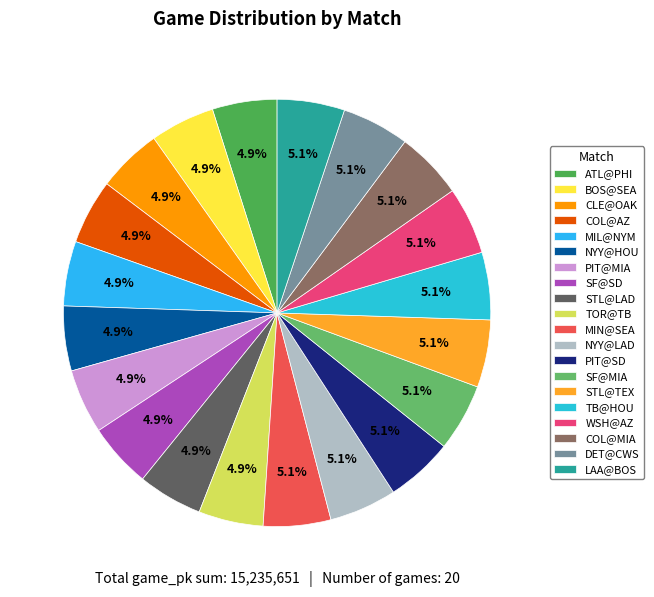

To the nearest percent, what portion does TOR@TB represent?

5%